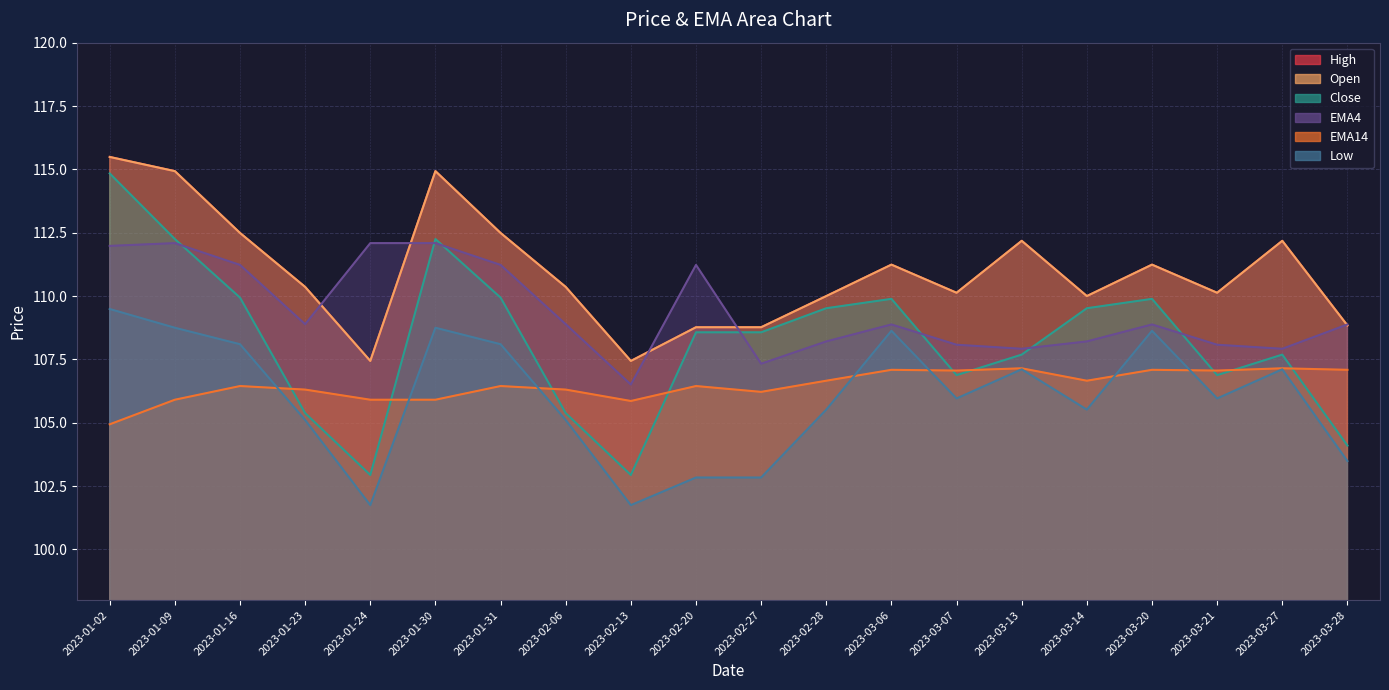

Reading left to right, list all the values displayed in this chart.

Open: 2023-01-02=115.5	2023-01-09=114.9	2023-01-16=112.5	2023-01-23=110.4	2023-01-24=107.4	2023-01-30=114.9	2023-01-31=112.5	2023-02-06=110.4	2023-02-13=107.4	2023-02-20=108.8	2023-02-27=108.8	2023-02-28=110.0	2023-03-06=111.2	2023-03-07=110.1	2023-03-13=112.2	2023-03-14=110.0	2023-03-20=111.2	2023-03-21=110.1	2023-03-27=112.2	2023-03-28=108.8
High: 2023-01-02=115.5	2023-01-09=114.9	2023-01-16=112.5	2023-01-23=110.4	2023-01-24=107.4	2023-01-30=114.9	2023-01-31=112.5	2023-02-06=110.4	2023-02-13=107.4	2023-02-20=108.8	2023-02-27=108.8	2023-02-28=110.0	2023-03-06=111.2	2023-03-07=110.1	2023-03-13=112.2	2023-03-14=110.0	2023-03-20=111.2	2023-03-21=110.1	2023-03-27=112.2	2023-03-28=108.8
Close: 2023-01-02=114.8	2023-01-09=112.2	2023-01-16=109.9	2023-01-23=105.4	2023-01-24=102.9	2023-01-30=112.2	2023-01-31=109.9	2023-02-06=105.4	2023-02-13=102.9	2023-02-20=108.6	2023-02-27=108.6	2023-02-28=109.5	2023-03-06=109.9	2023-03-07=106.9	2023-03-13=107.7	2023-03-14=109.5	2023-03-20=109.9	2023-03-21=106.9	2023-03-27=107.7	2023-03-28=104.1
EMA4: 2023-01-02=112.0	2023-01-09=112.1	2023-01-16=111.2	2023-01-23=108.9	2023-01-24=112.1	2023-01-30=112.1	2023-01-31=111.2	2023-02-06=108.9	2023-02-13=106.5	2023-02-20=111.2	2023-02-27=107.3	2023-02-28=108.2	2023-03-06=108.9	2023-03-07=108.1	2023-03-13=107.9	2023-03-14=108.2	2023-03-20=108.9	2023-03-21=108.1	2023-03-27=107.9	2023-03-28=108.9
EMA14: 2023-01-02=104.9	2023-01-09=105.9	2023-01-16=106.5	2023-01-23=106.3	2023-01-24=105.9	2023-01-30=105.9	2023-01-31=106.5	2023-02-06=106.3	2023-02-13=105.9	2023-02-20=106.5	2023-02-27=106.2	2023-02-28=106.7	2023-03-06=107.1	2023-03-07=107.1	2023-03-13=107.2	2023-03-14=106.7	2023-03-20=107.1	2023-03-21=107.1	2023-03-27=107.2	2023-03-28=107.1
Low: 2023-01-02=109.5	2023-01-09=108.8	2023-01-16=108.1	2023-01-23=105.1	2023-01-24=101.8	2023-01-30=108.8	2023-01-31=108.1	2023-02-06=105.1	2023-02-13=101.8	2023-02-20=102.8	2023-02-27=102.8	2023-02-28=105.5	2023-03-06=108.6	2023-03-07=106.0	2023-03-13=107.1	2023-03-14=105.5	2023-03-20=108.6	2023-03-21=106.0	2023-03-27=107.1	2023-03-28=103.5